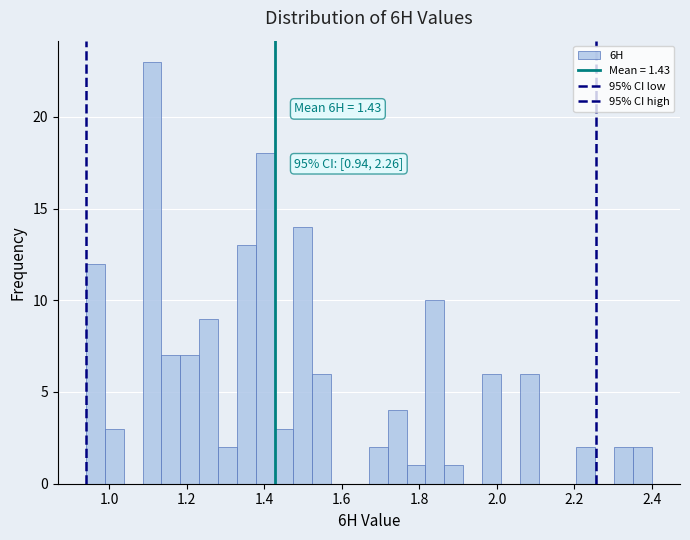

Read against the x-axis, roughly where is the centre of the tallest bar?

1.12